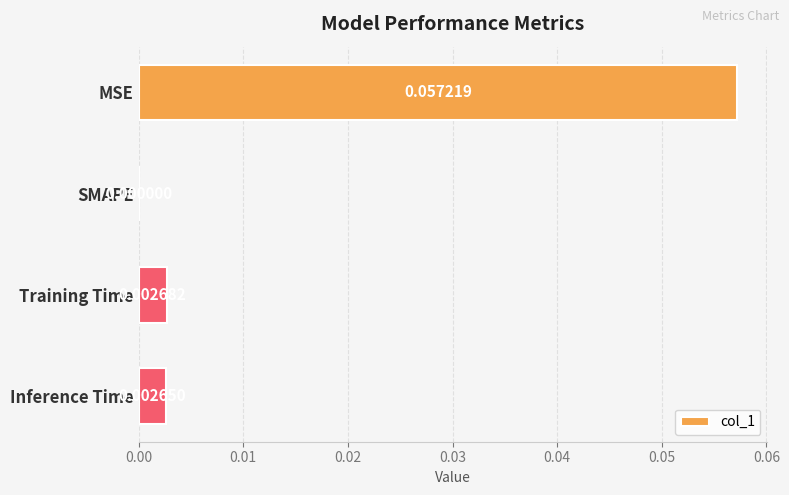

At which category does the chart reach its peak across all series?

MSE